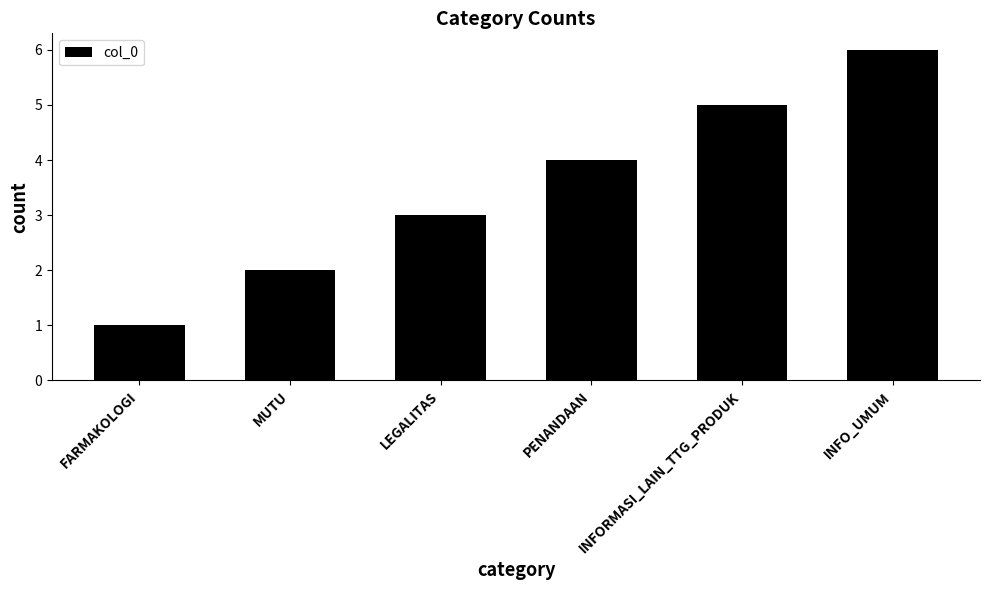

Does the chart contain any negative values?

No